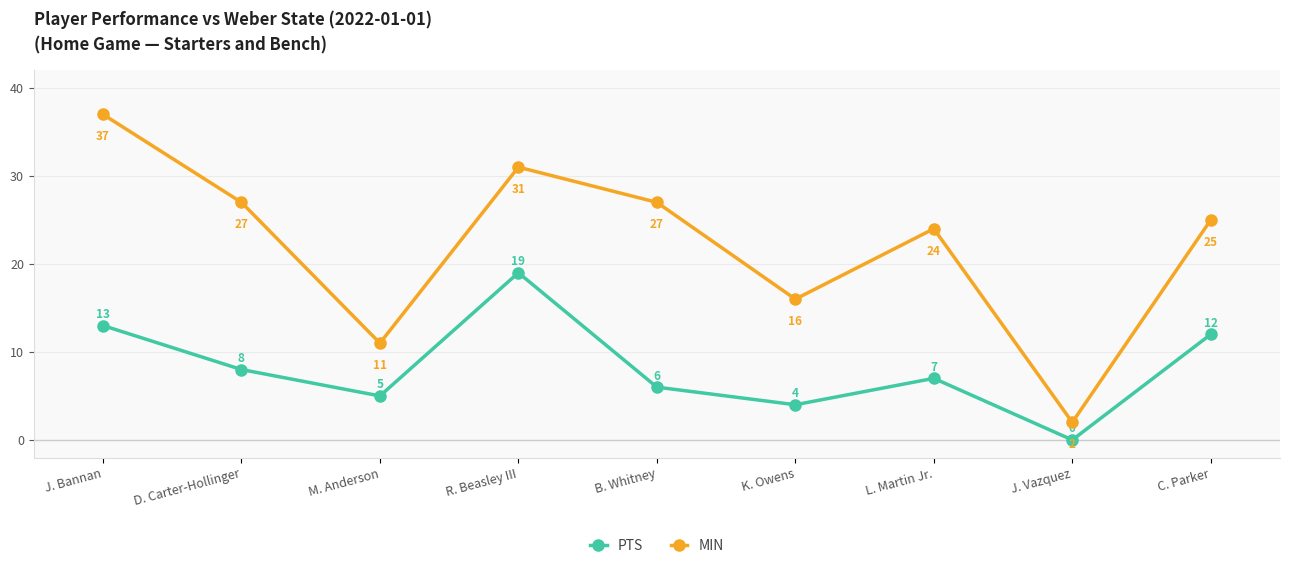

Where is the first local maximum for MIN?

R. Beasley III